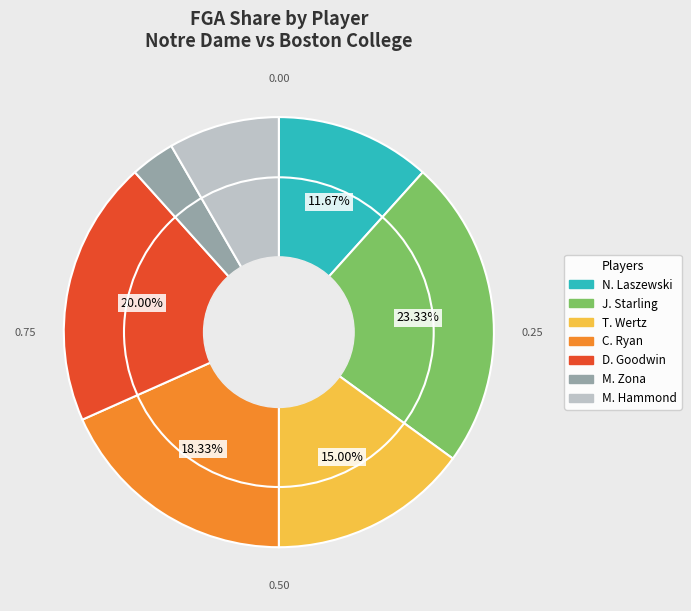

Does any single category account for the majority?

No